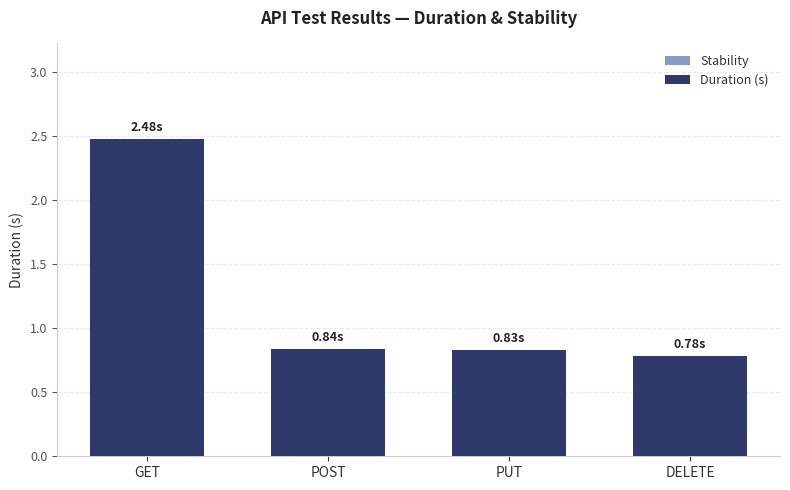

Are the bars horizontal?

No